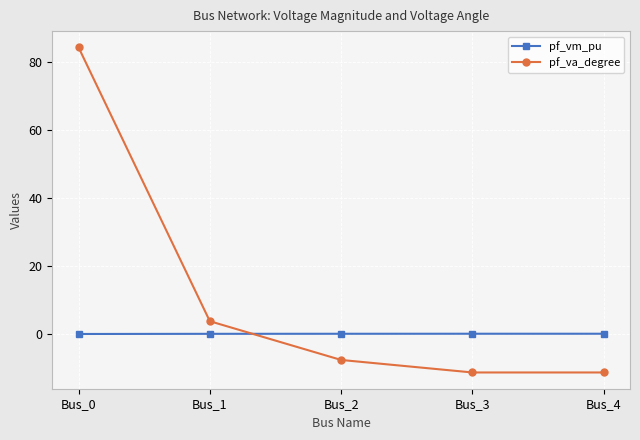

What is the value of the pf_va_degree point at the 5th from the left?

-11.3